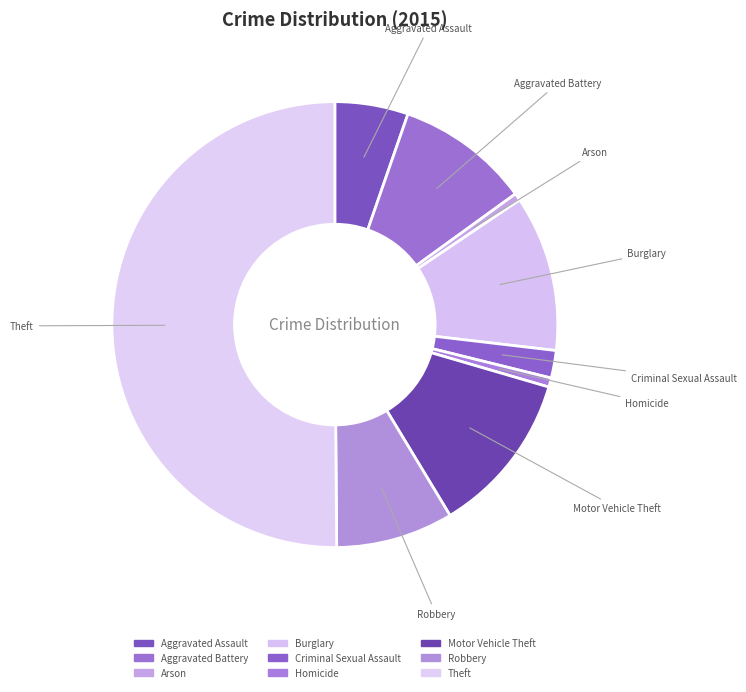

Which slice is the smallest?

Arson